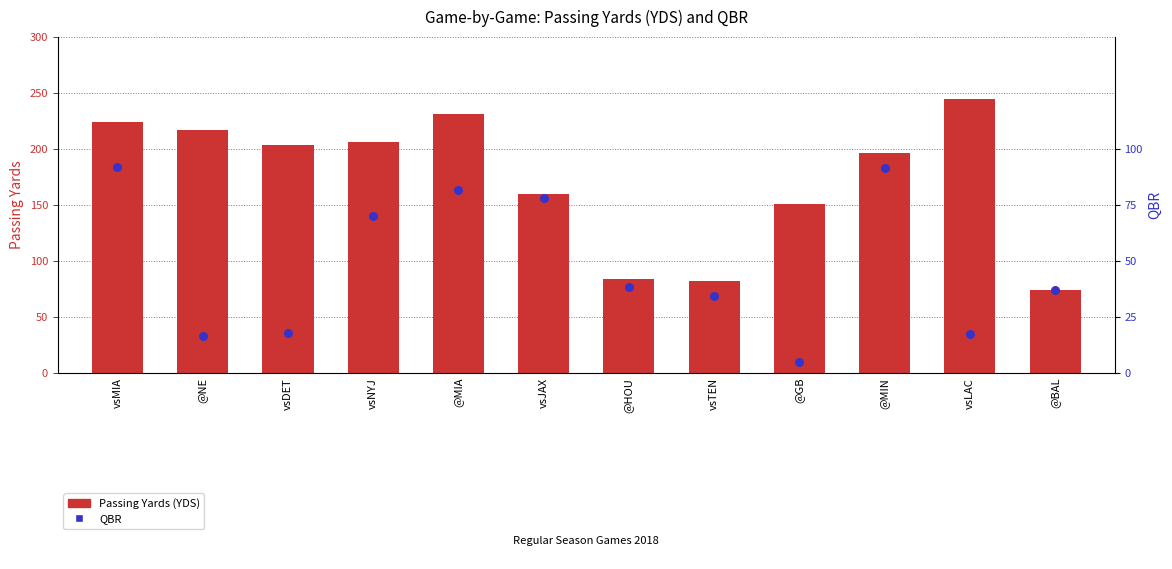

What are all the series names shown in the legend?

Passing Yards (YDS), QBR